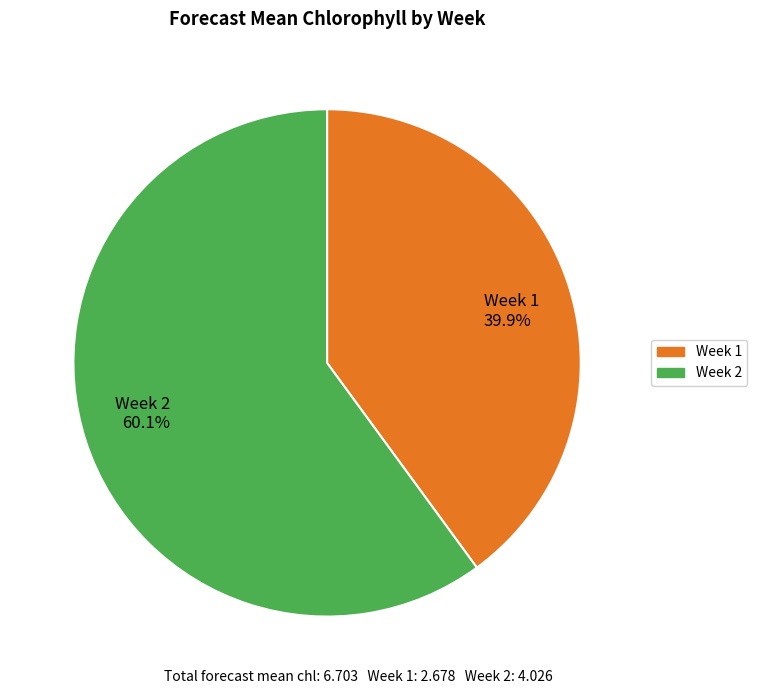

How many slices are in this pie chart?

2